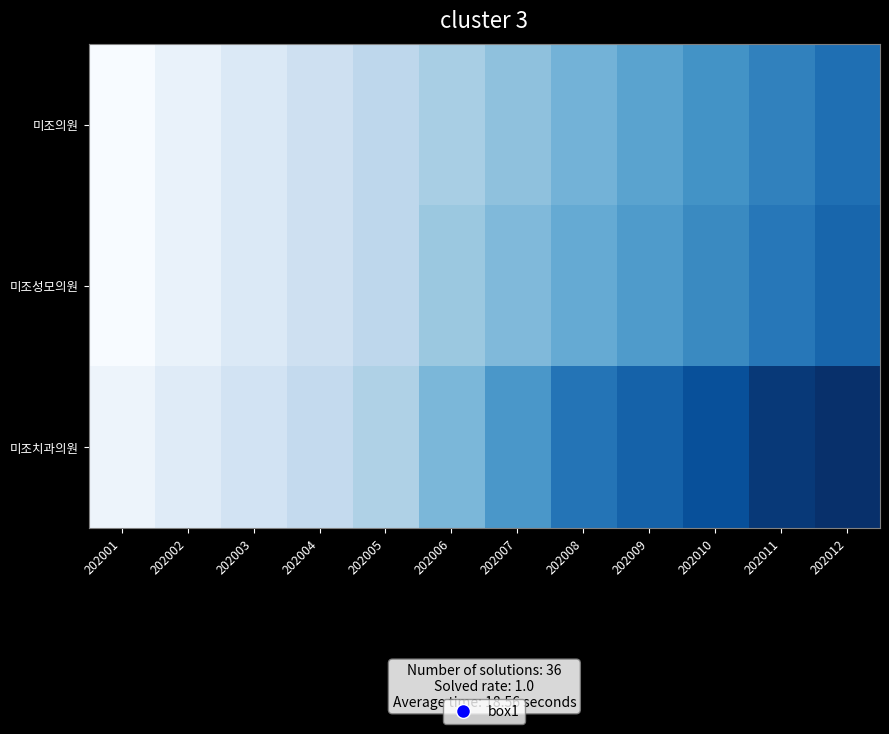

Which has a higher value, 202004 or 202012?

202012